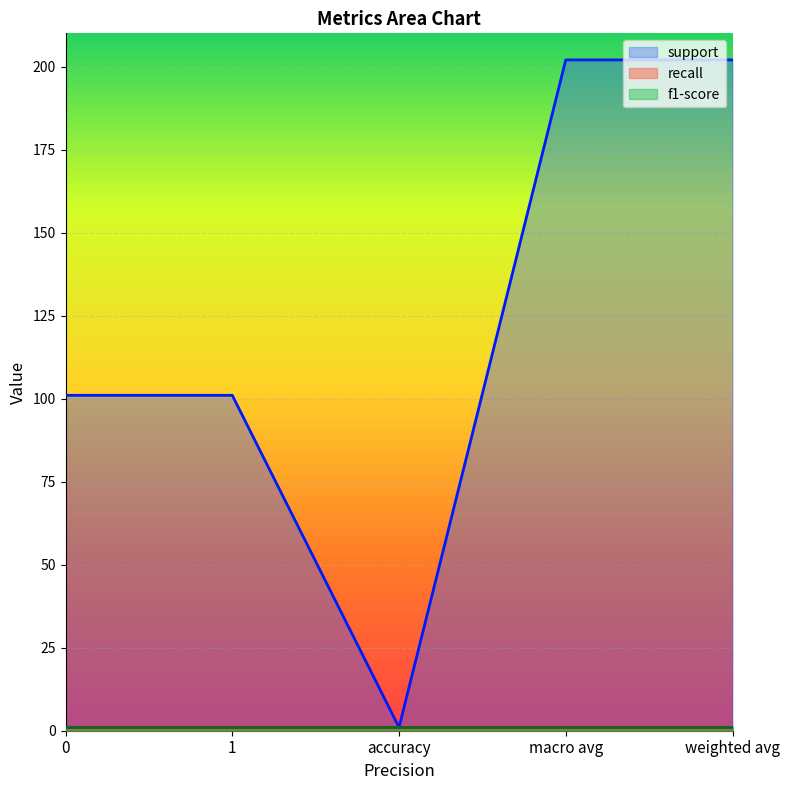

What is the highest value of the f1-score series?

1